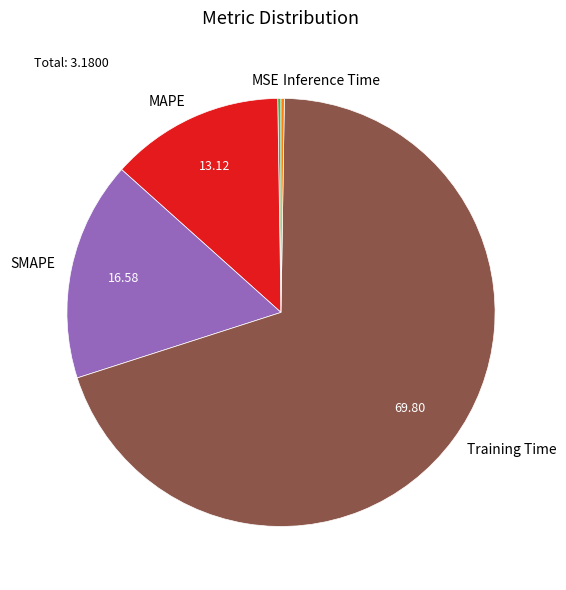

Is Training Time the majority of the pie?

Yes